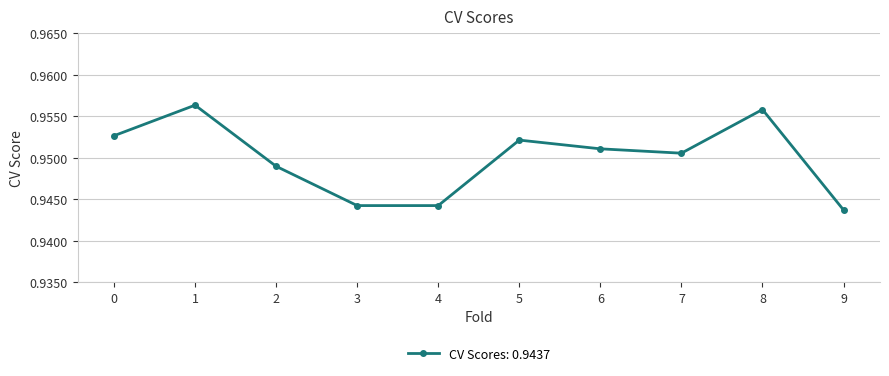

The chart shows a value of 1.4 at 7. True or false?

False